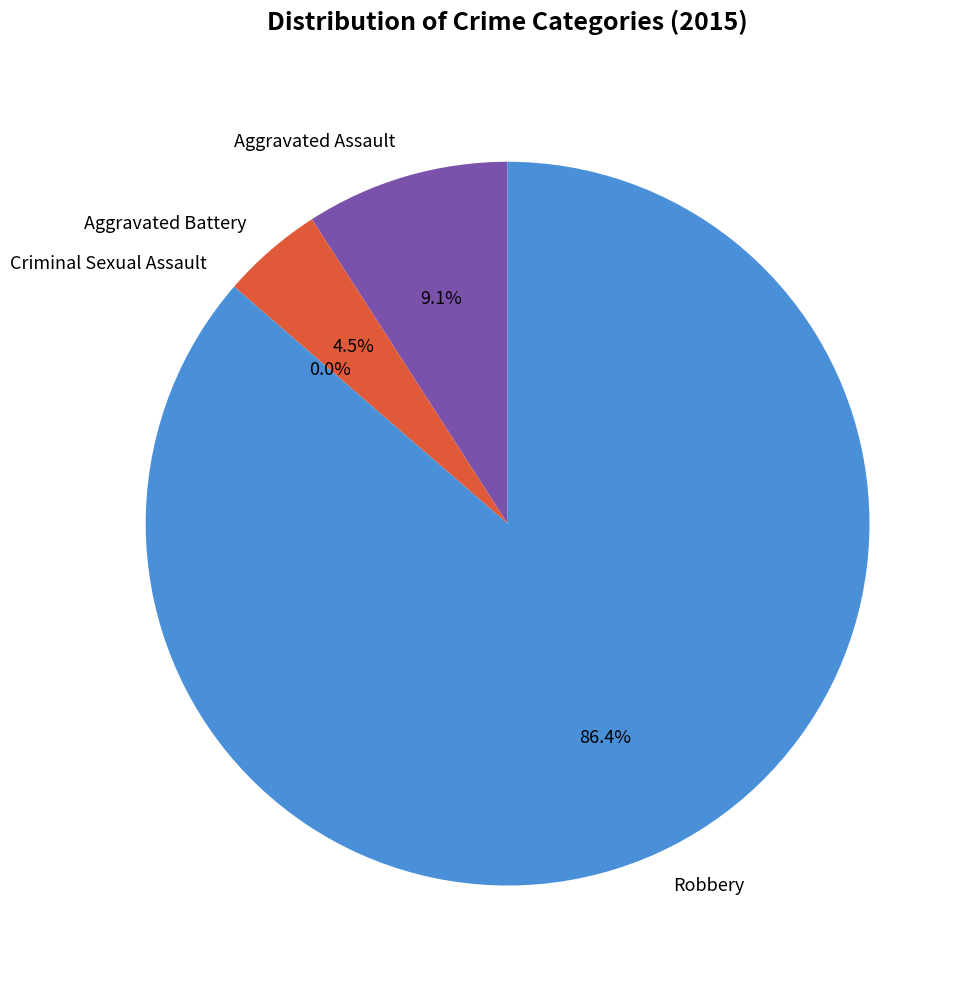

The Aggravated Assault slice represents 9% of the pie. True or false?

True